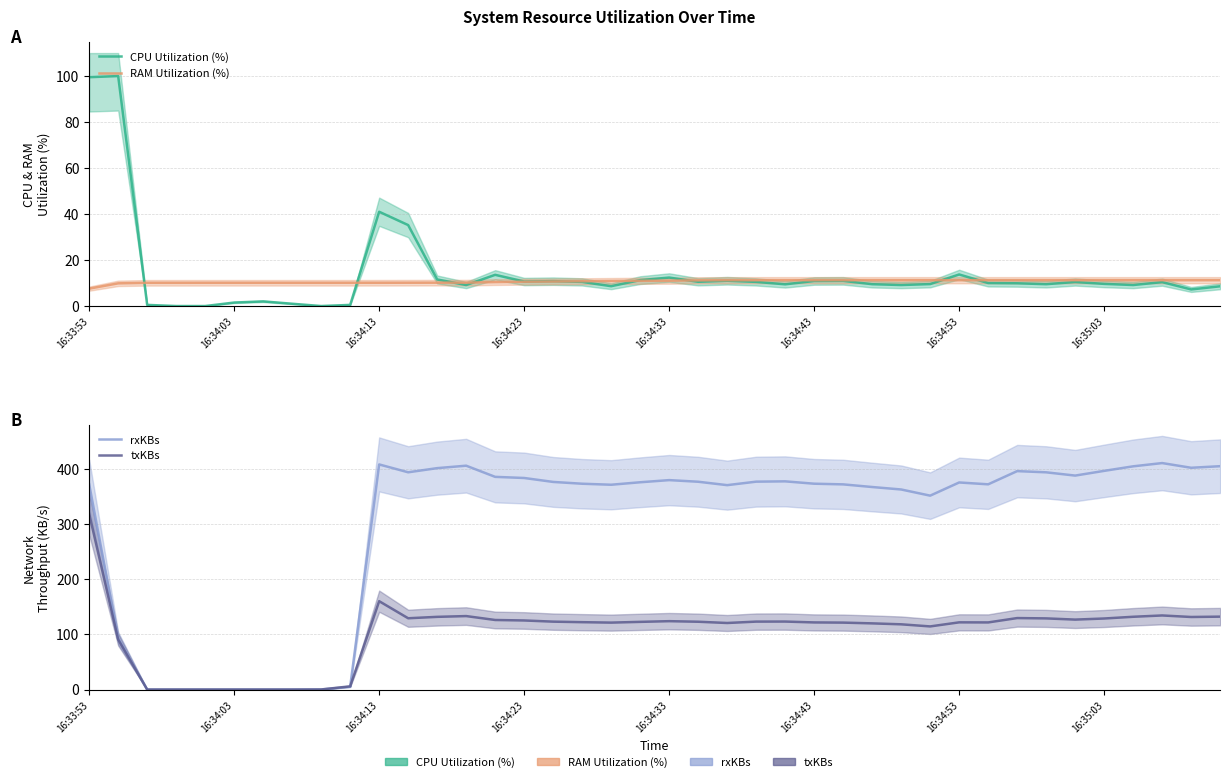

How many values in the txKBs series are below 123?

20